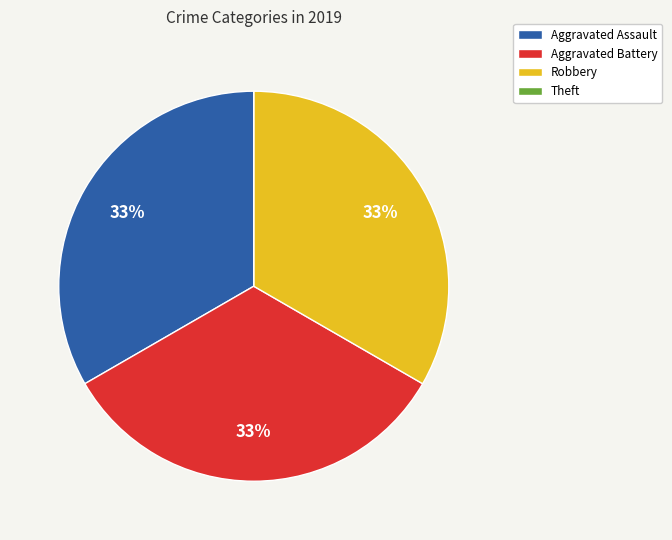

Is it true that Aggravated Assault is 26% of the pie?

False